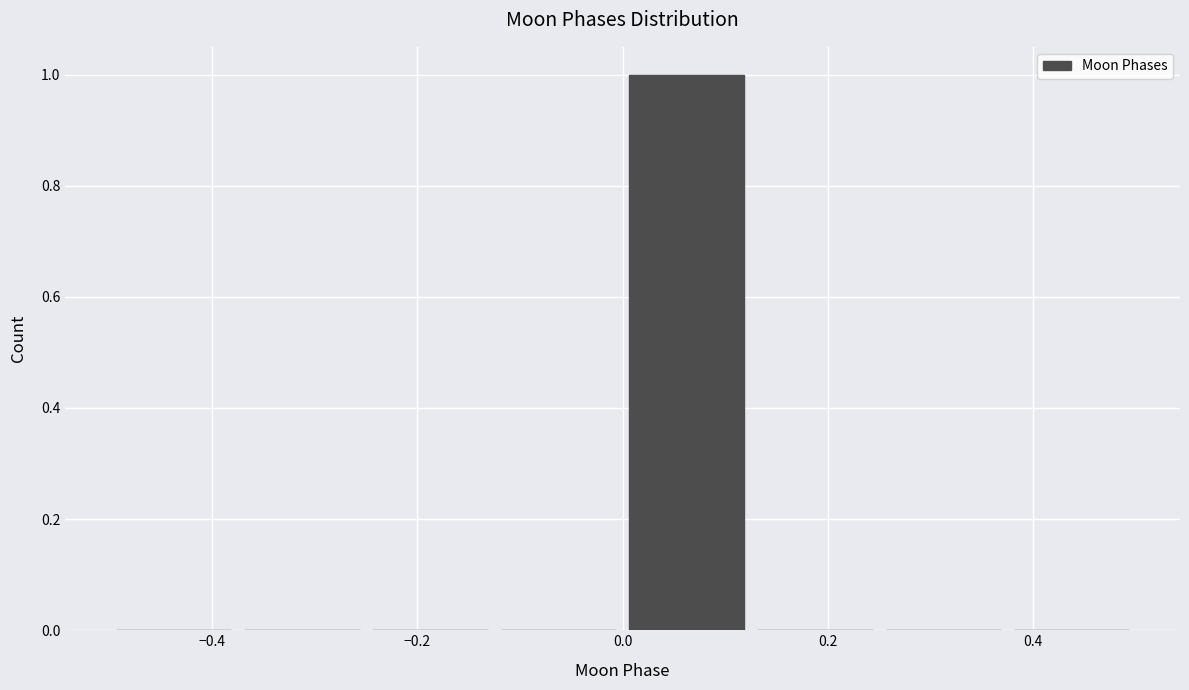

Reading left to right, transcribe this chart: for each bar, give the range it covers on the x-axis and its height. Neither the bar edges nor the heights are printed on the chart, so give them approximately, as read against the axes.

-0.500 to -0.375: 0
-0.375 to -0.250: 0
-0.250 to -0.125: 0
-0.125 to 0.000: 0
0.000 to 0.125: 1
0.125 to 0.250: 0
0.250 to 0.375: 0
0.375 to 0.500: 0